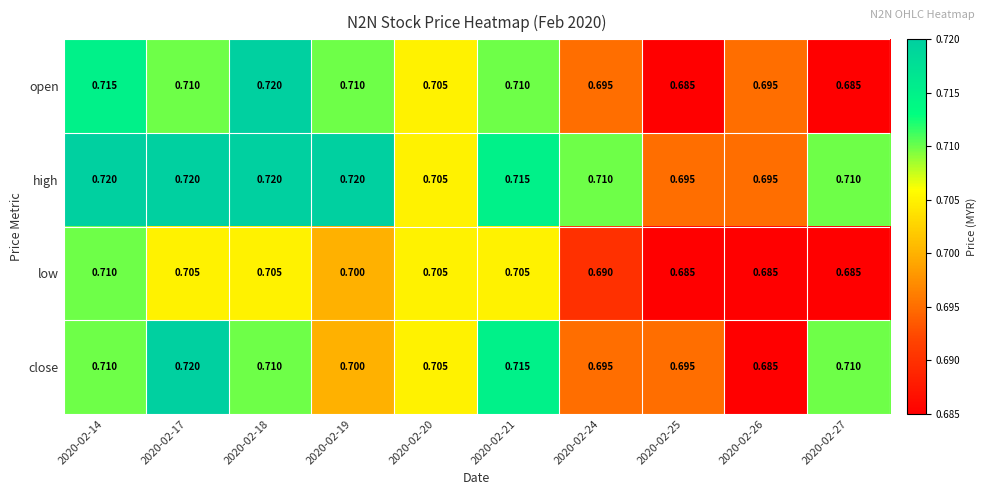

Is the value of high at 2020-02-18 greater than the value of open at 2020-02-26?

Yes